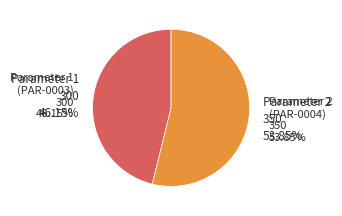

How many slices are in this pie chart?

2